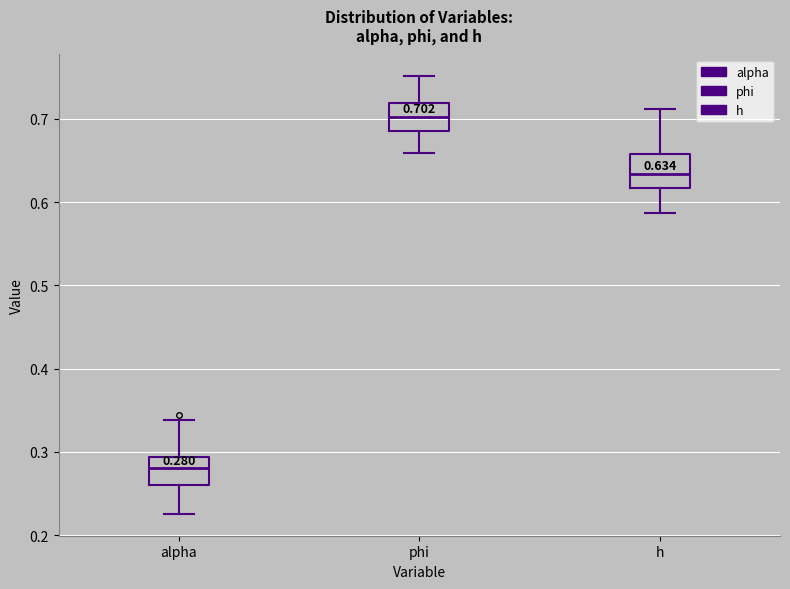

Which box has the lowest median line?

alpha